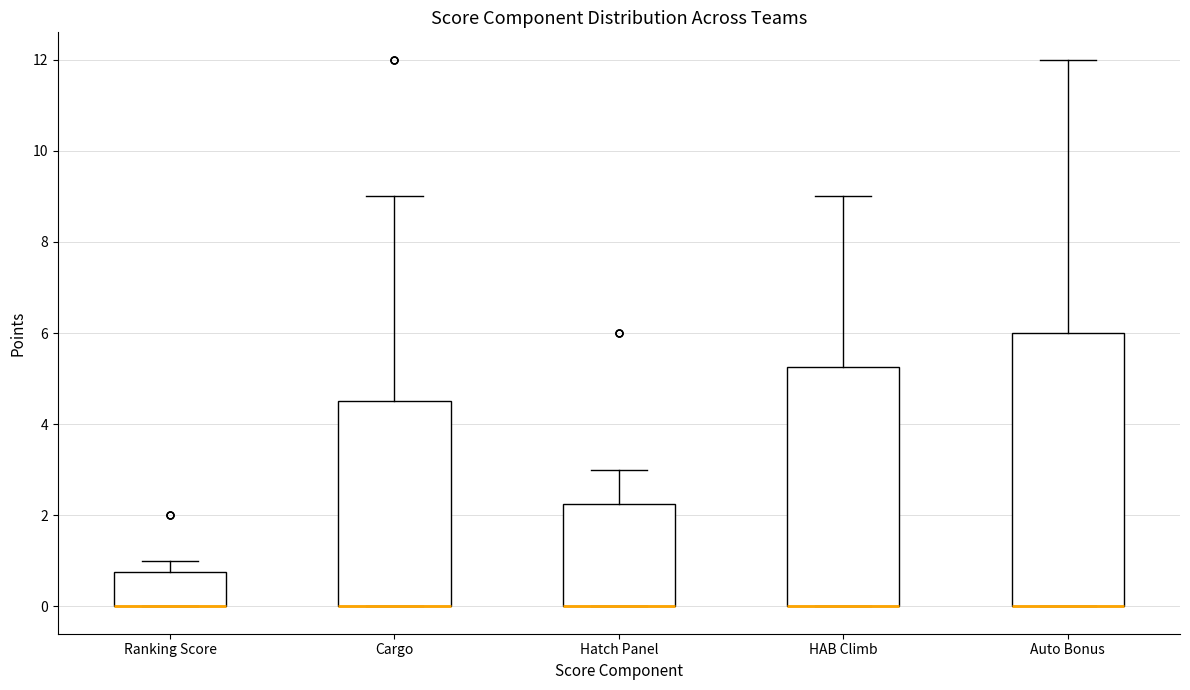

Reading left to right, transcribe this box plot: for each box, give where its median line is, the range the box spans, and where its two whiskers end, as read against the y-axis. The values are not printed on the chart, so give them approximately, as read against the axis.

Ranking Score: median 0.0 (drawn on the box's lower edge), box 0.0 to 0.8, whiskers 0.0 to 1.0
Cargo: median 0.0 (drawn on the box's lower edge), box 0.0 to 4.6, whiskers 0.0 to 9.0
Hatch Panel: median 0.0 (drawn on the box's lower edge), box 0.0 to 2.2, whiskers 0.0 to 3.0
HAB Climb: median 0.0 (drawn on the box's lower edge), box 0.0 to 5.2, whiskers 0.0 to 9.0
Auto Bonus: median 0.0 (drawn on the box's lower edge), box 0.0 to 6.0, whiskers 0.0 to 12.0